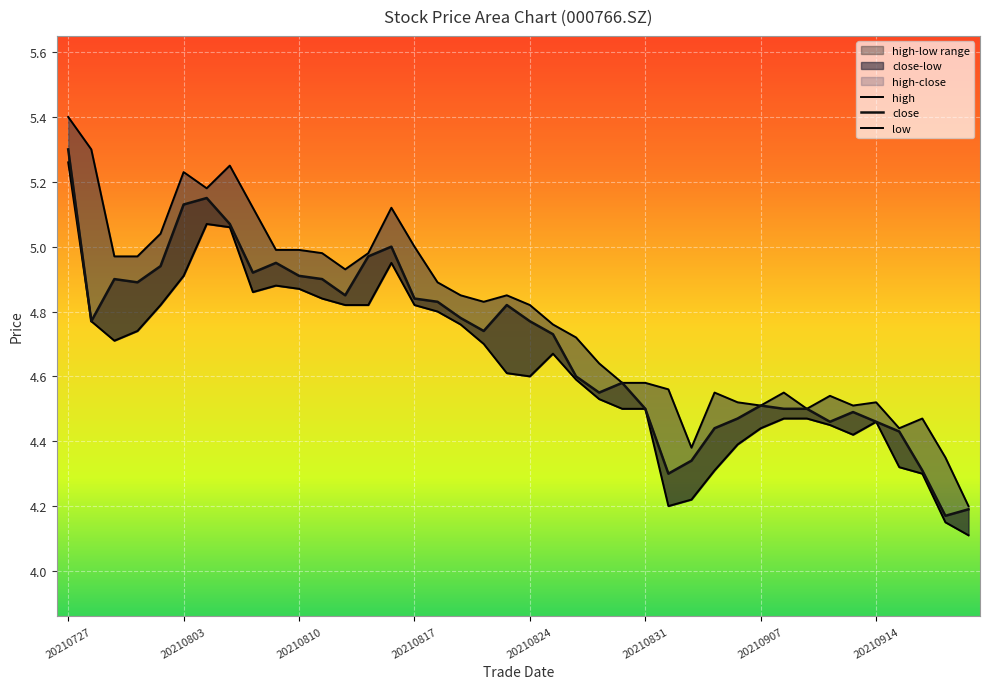

What is the average value of the high series?

4.8